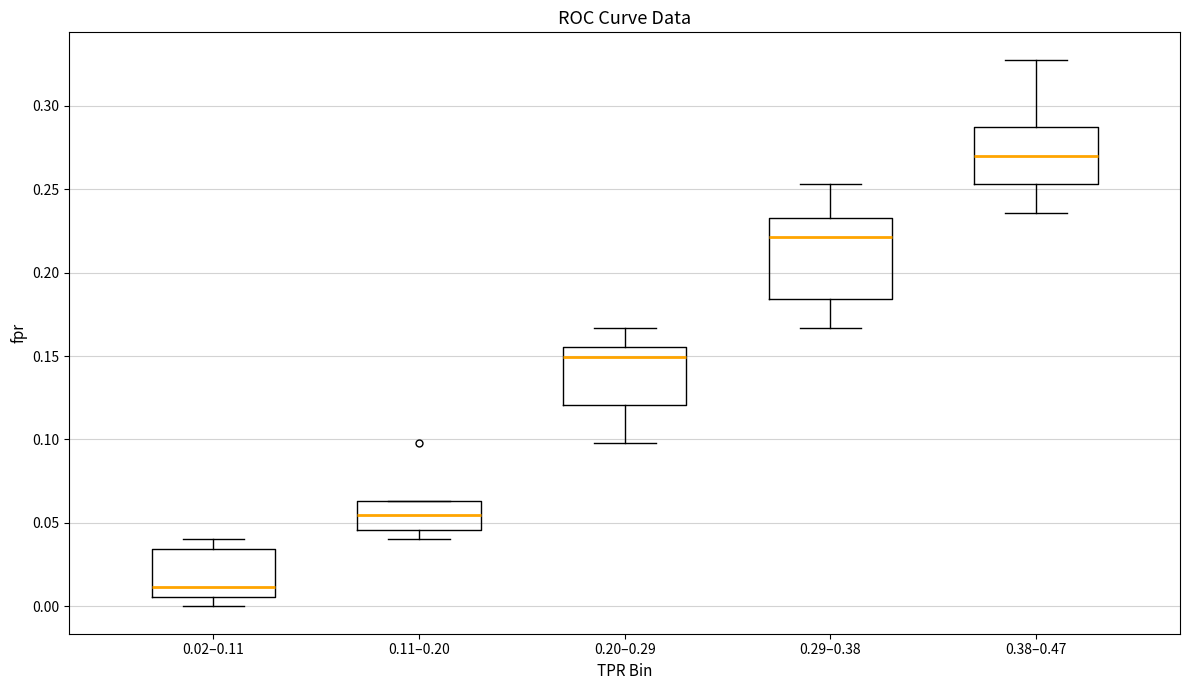

Reading left to right, read every box against the y-axis: the position of its median line, the range the box covers, and the ends of its whiskers. The values are not printed on the chart, so give them approximately, as read against the axis.

0.02–0.11: median 0.010, box 0.005 to 0.035, whiskers 0.000 to 0.040
0.11–0.20: median 0.055, box 0.045 to 0.065, whiskers 0.040 to 0.065
0.20–0.29: median 0.150, box 0.120 to 0.155, whiskers 0.100 to 0.165
0.29–0.38: median 0.220, box 0.185 to 0.235, whiskers 0.165 to 0.255
0.38–0.47: median 0.270, box 0.255 to 0.285, whiskers 0.235 to 0.330